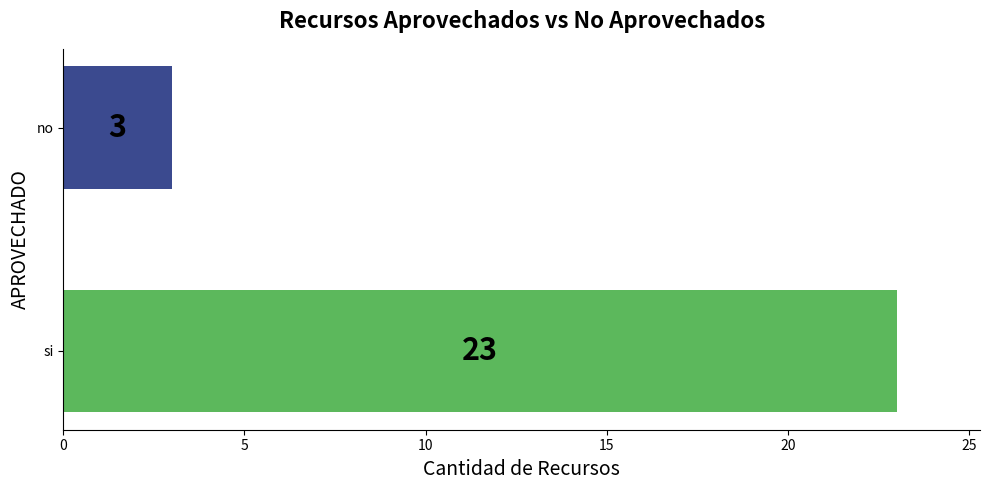

List the labels in order of value, largest first.

si, no